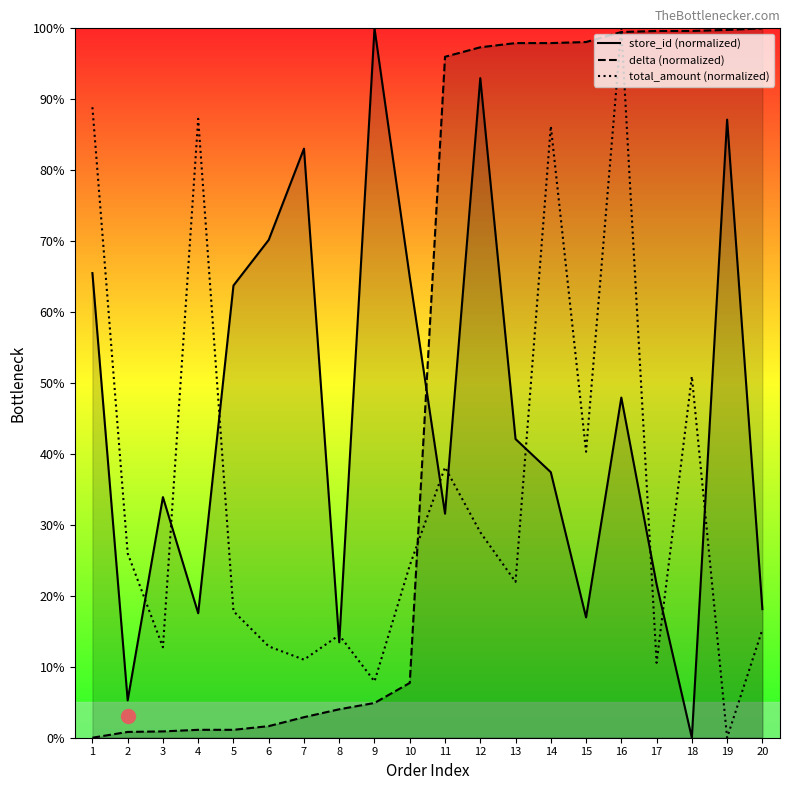

Is it true that delta (normalized) equals 1.1 at 5?

True